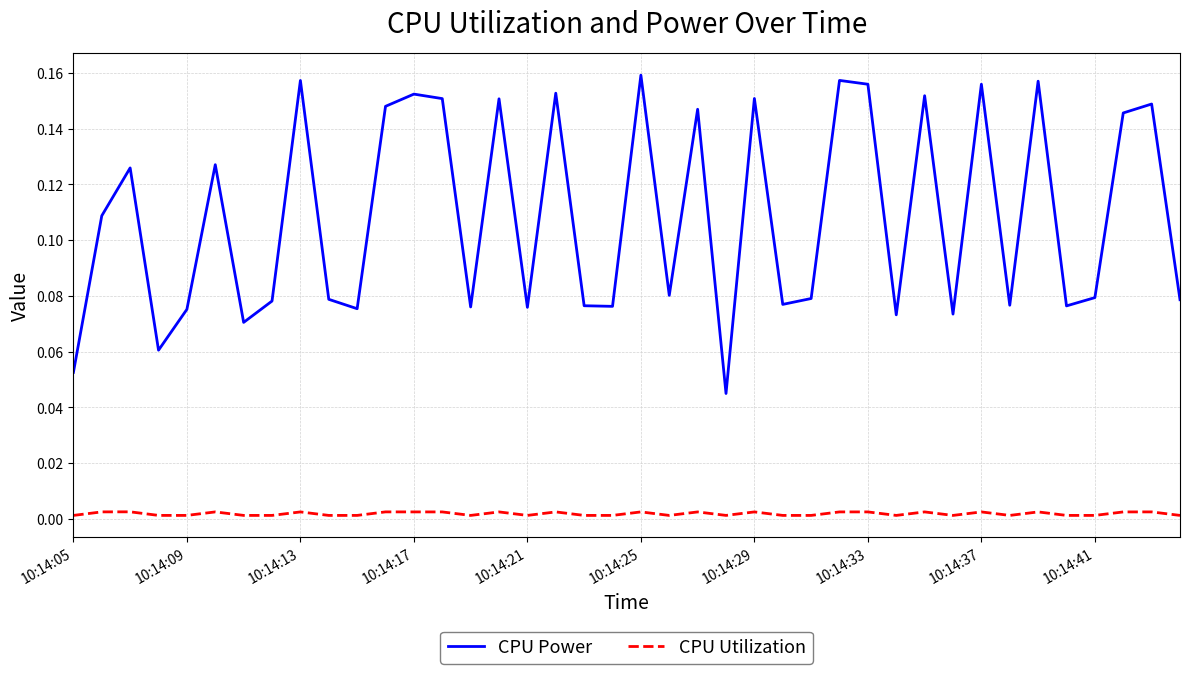

True or false: CPU Power and CPU Utilization cross at least once.

False